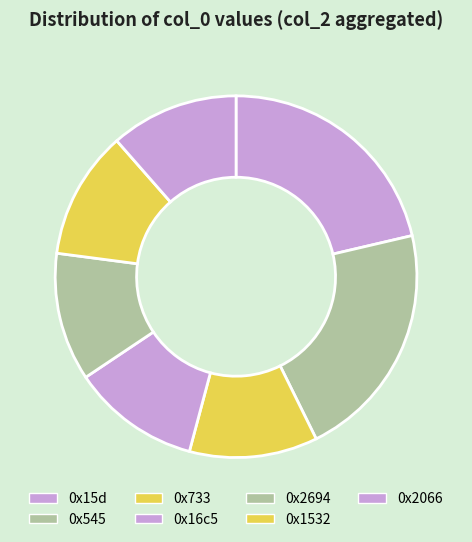

Does 0x545 account for over 50% of the chart?

No